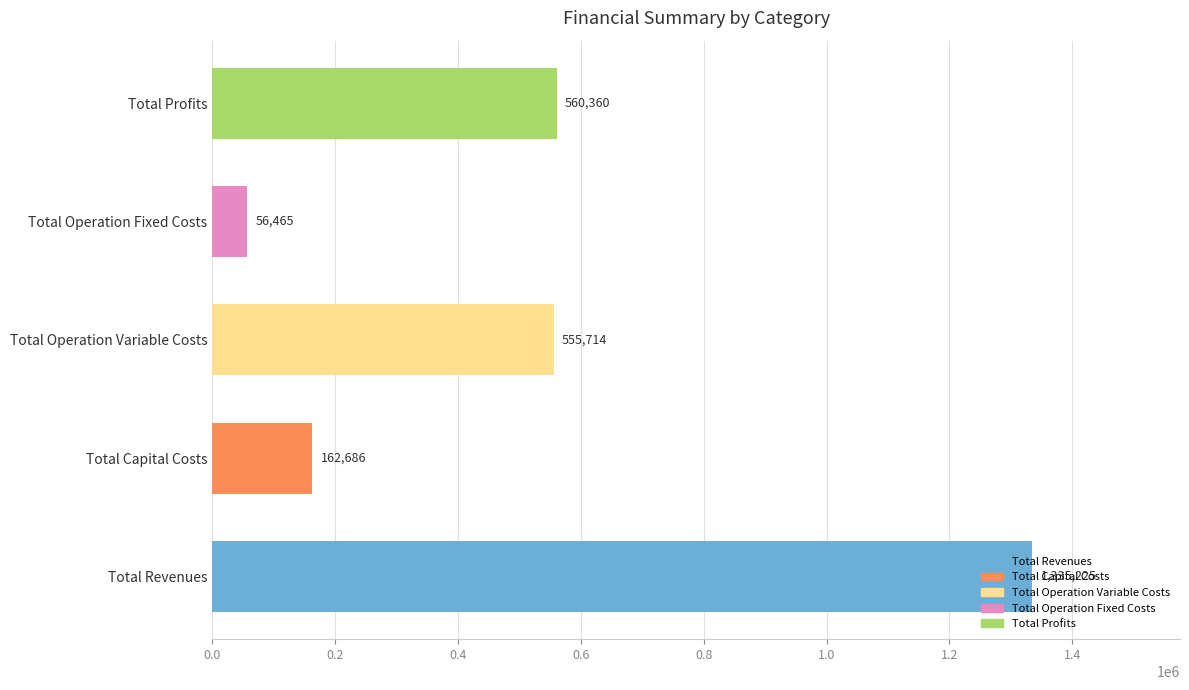

What value does the data have at Total Revenues?

1335224.8